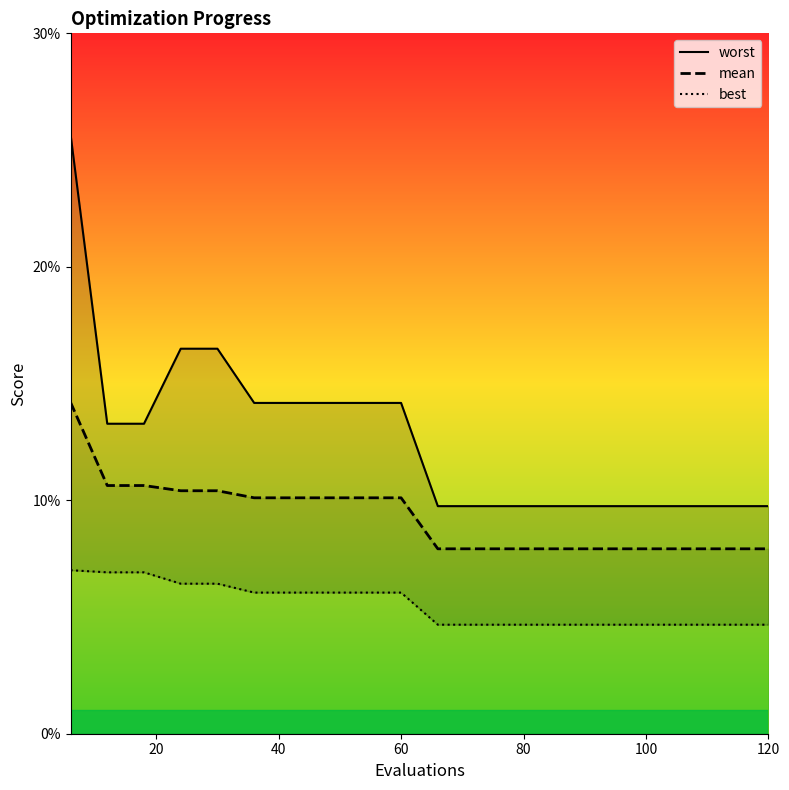

True or false: mean and best cross at least once.

False